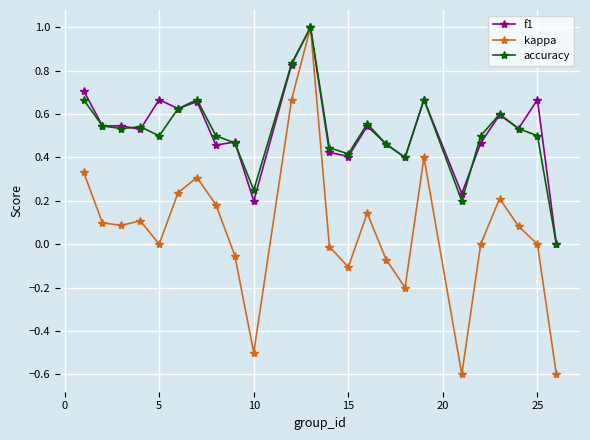

What is the minimum value for kappa?

-0.6